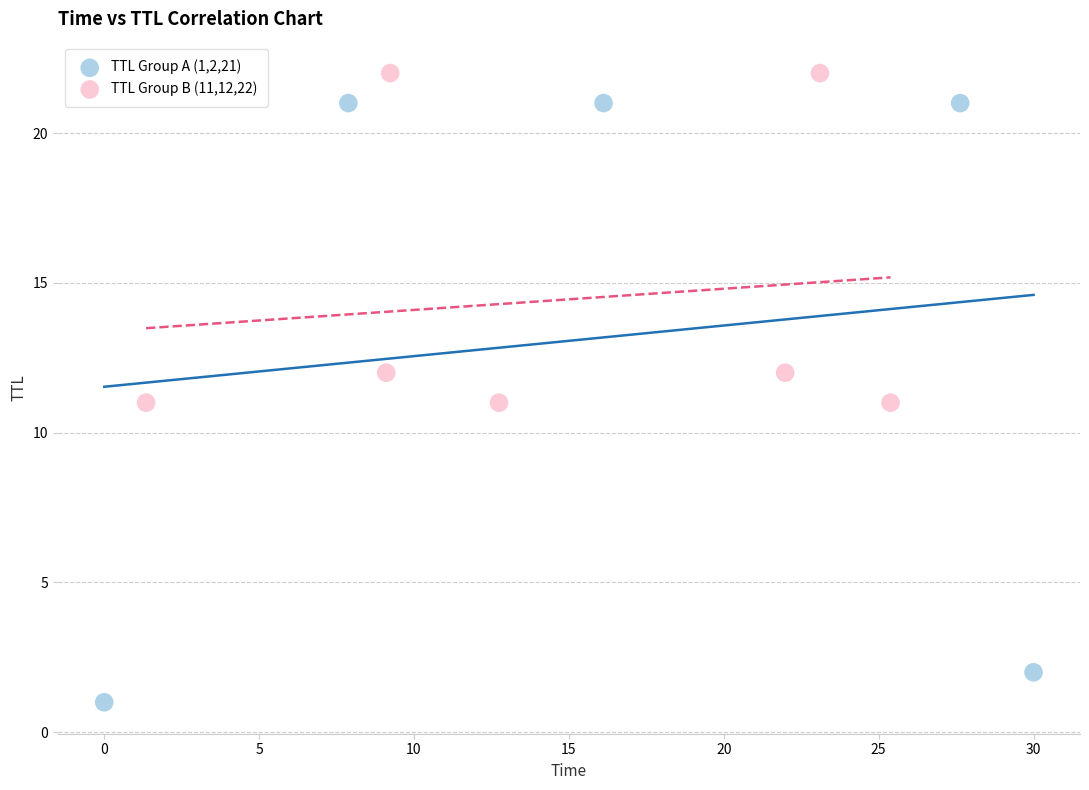

Which series has the widest spread of Y values?

TTL Group A (1,2,21)